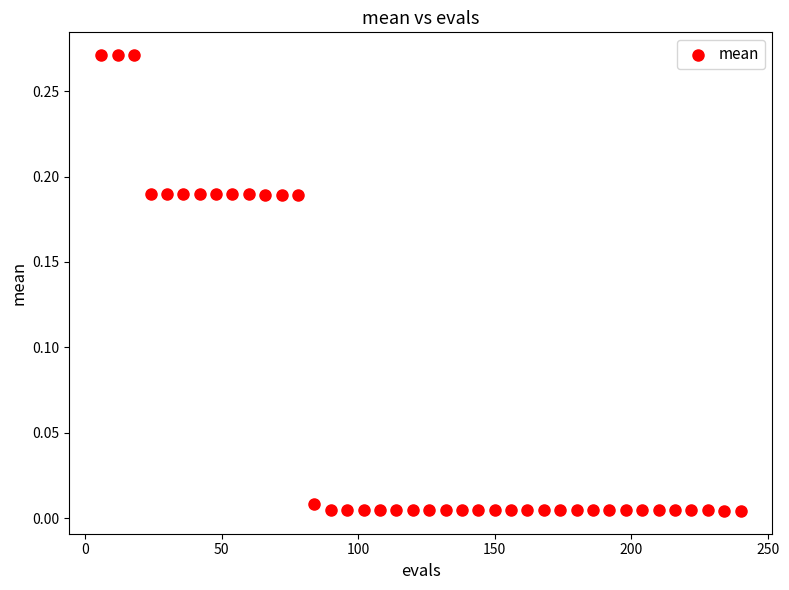

What is the range of X values (max minus min)?

234.0